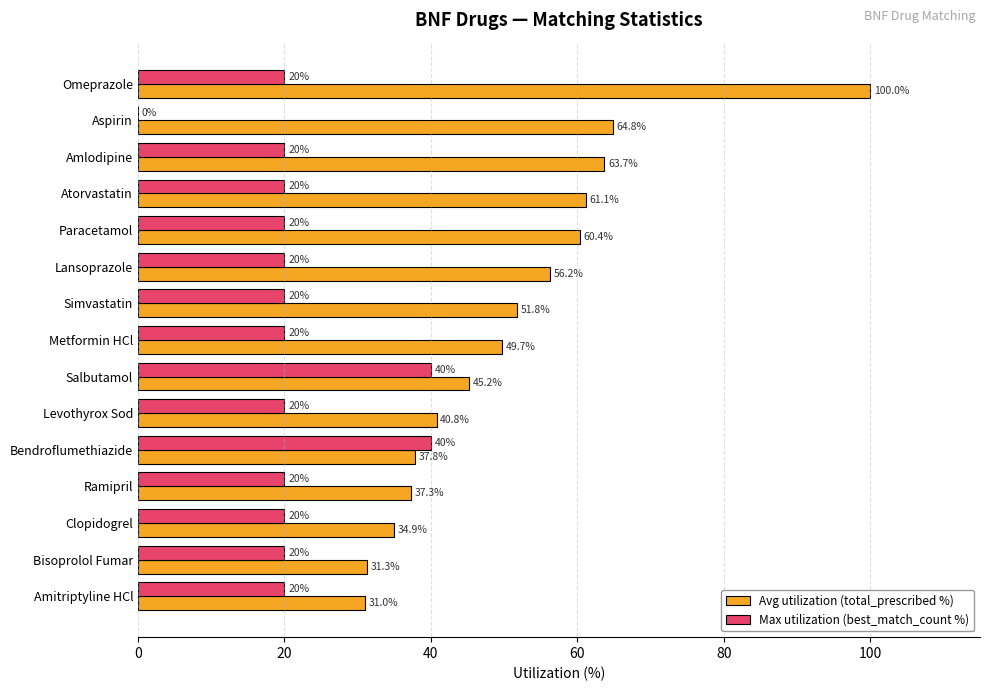

Is it true that Avg utilization (total_prescribed %) equals 60.4 at Paracetamol?

True